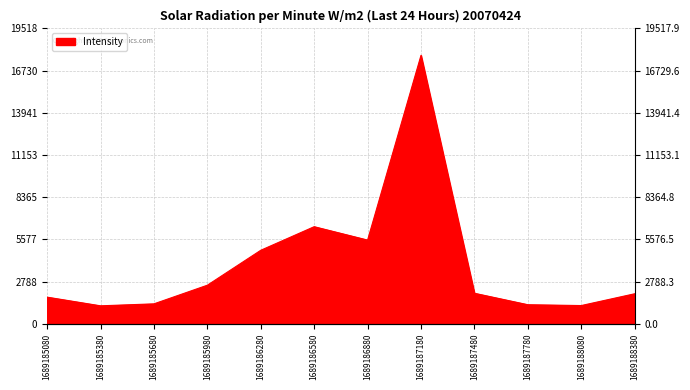

Which label corresponds to the smallest value in the chart?

1689185380